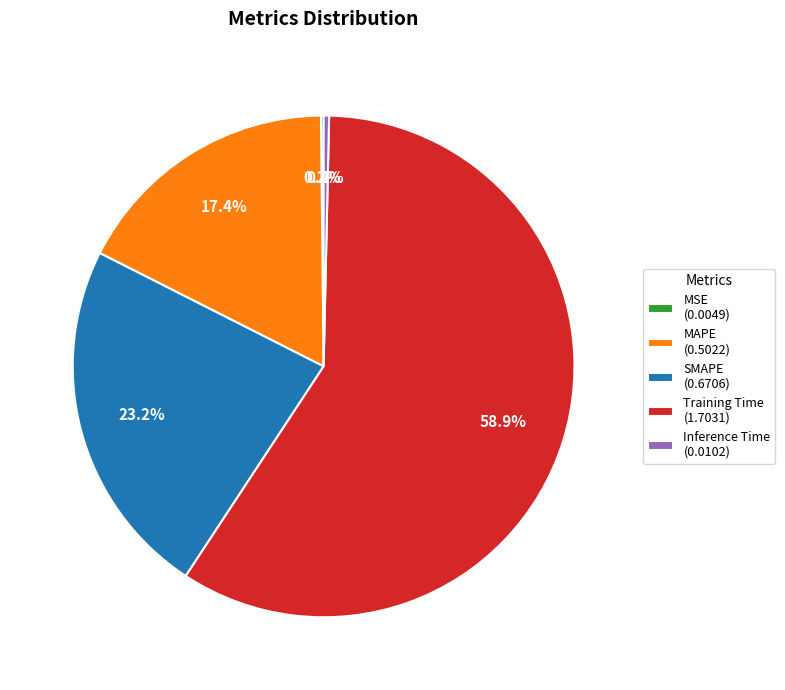

Do Inference Time and Training Time together represent more than half of the pie?

Yes